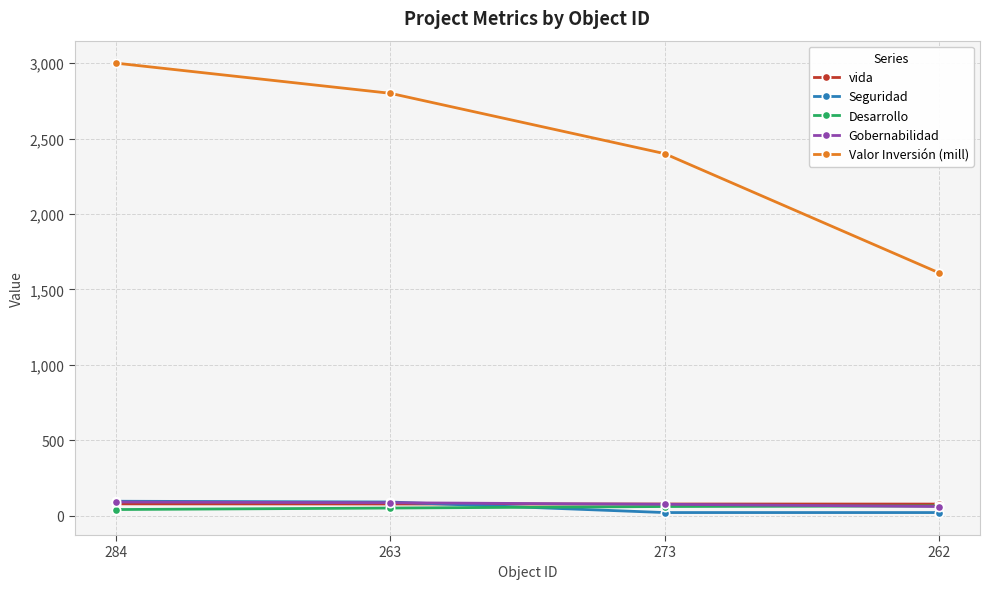

True or false: Gobernabilidad and Valor Inversión (mill) cross at least once.

False